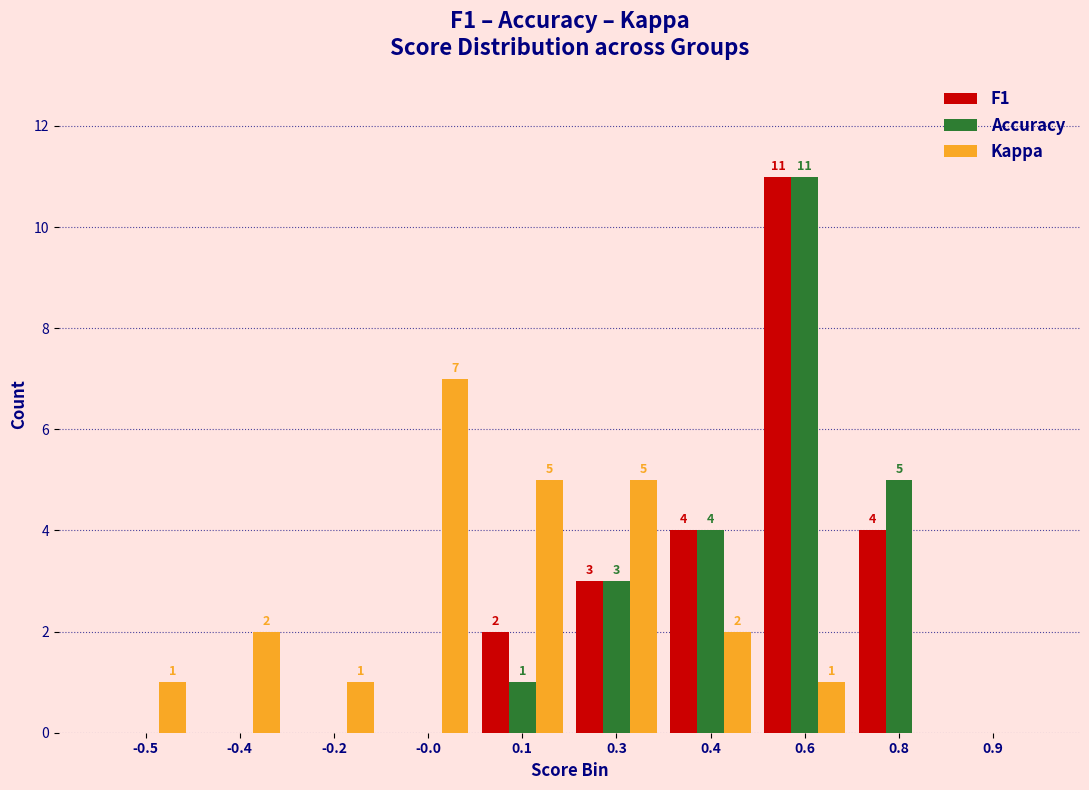

Reading right to left, what are all the values shown in this chart?

F1: 0.9=0	0.8=4	0.6=11	0.4=4	0.3=3	0.1=2	-0.0=0	-0.2=0	-0.4=0	-0.5=0
Accuracy: 0.9=0	0.8=5	0.6=11	0.4=4	0.3=3	0.1=1	-0.0=0	-0.2=0	-0.4=0	-0.5=0
Kappa: 0.9=0	0.8=0	0.6=1	0.4=2	0.3=5	0.1=5	-0.0=7	-0.2=1	-0.4=2	-0.5=1